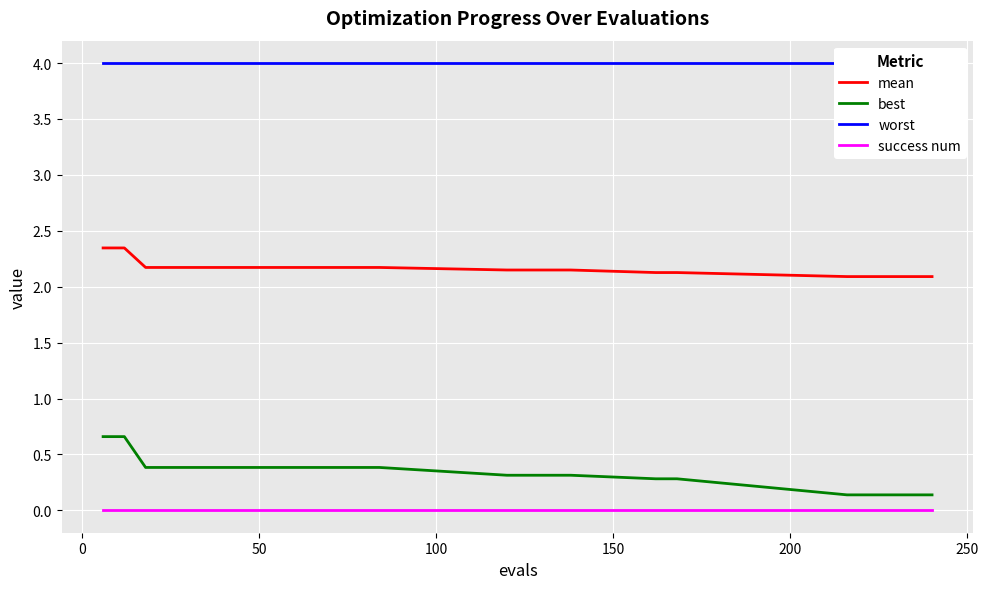

Which series has the widest spread of values?

best